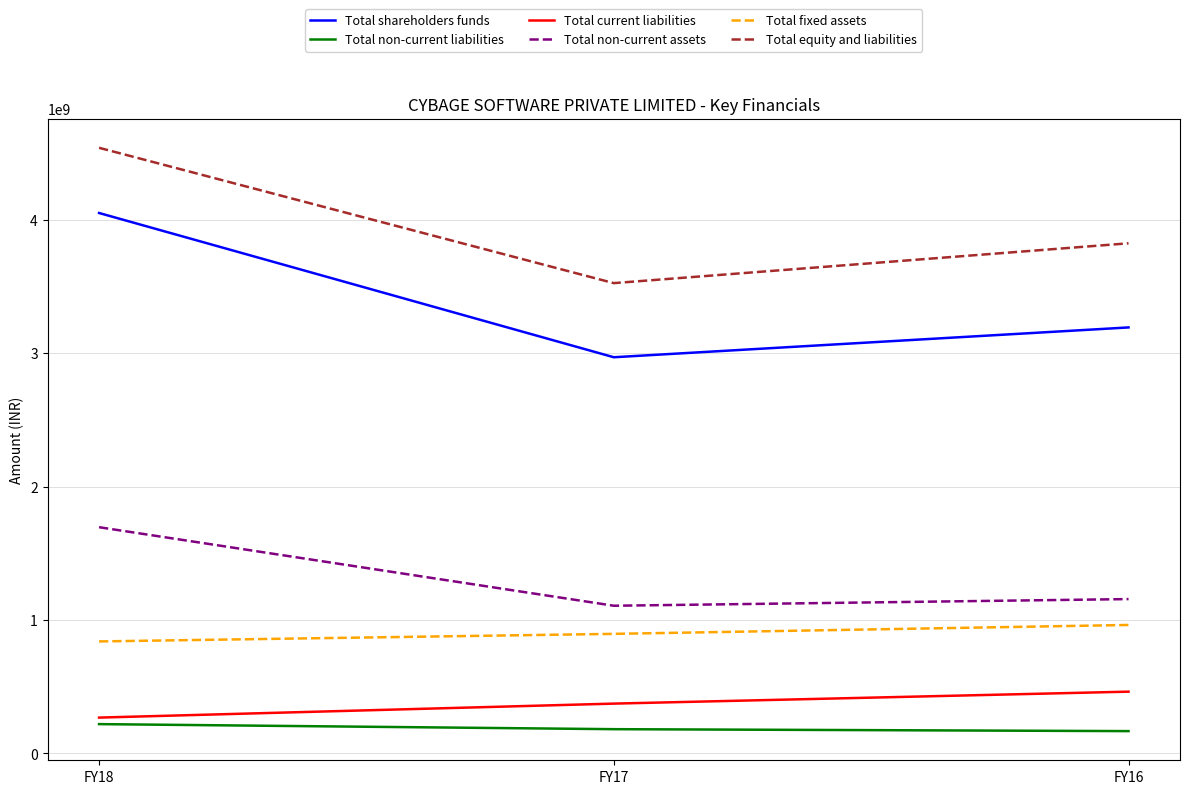

Is it true that Total non-current assets equals 1156571337 at FY16?

True